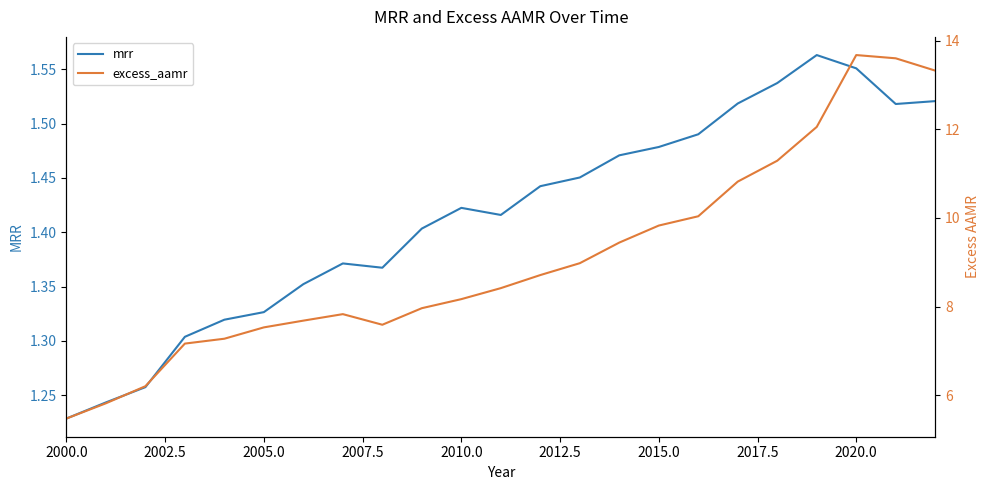

At how many categories does at least one series exceed 1?

23